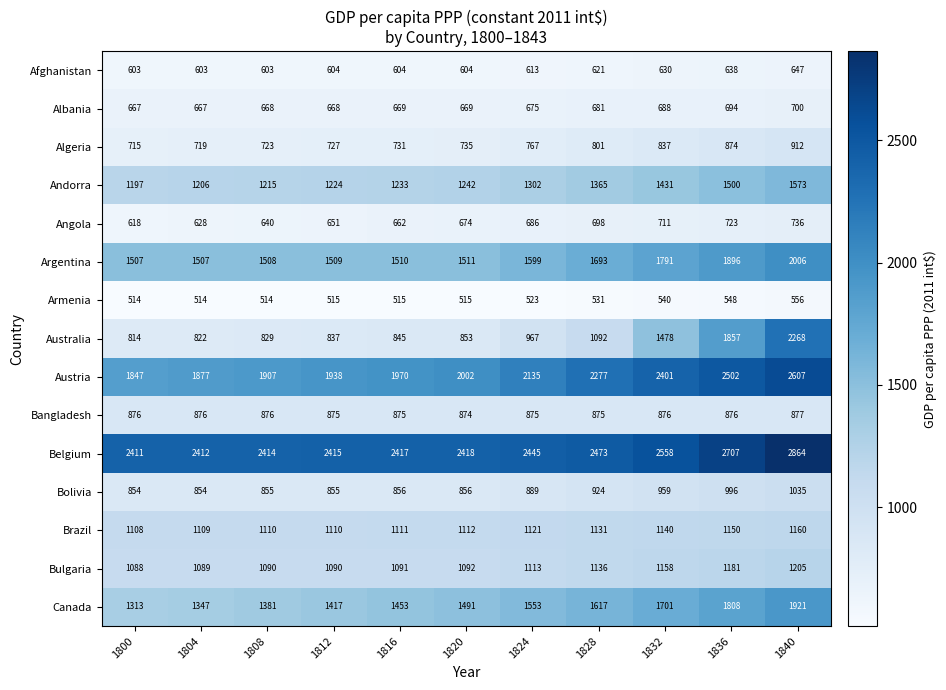

Which series has the largest total across all categories?

Belgium